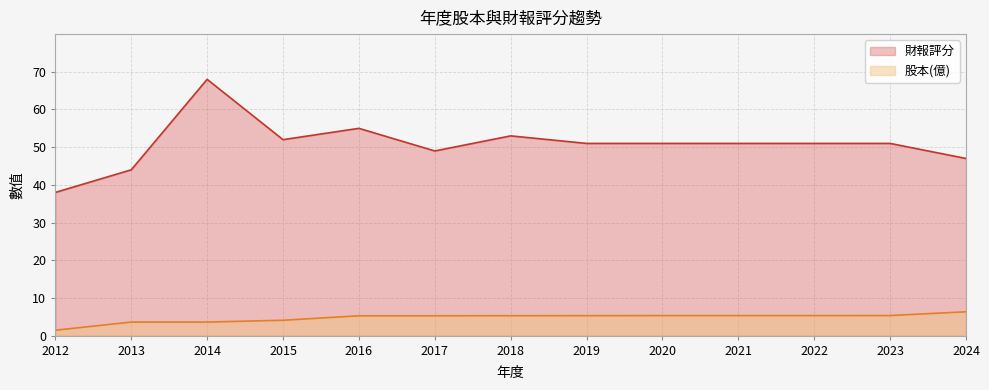

What is the difference between the maximum and minimum values in the 財報評分 series?

30.0